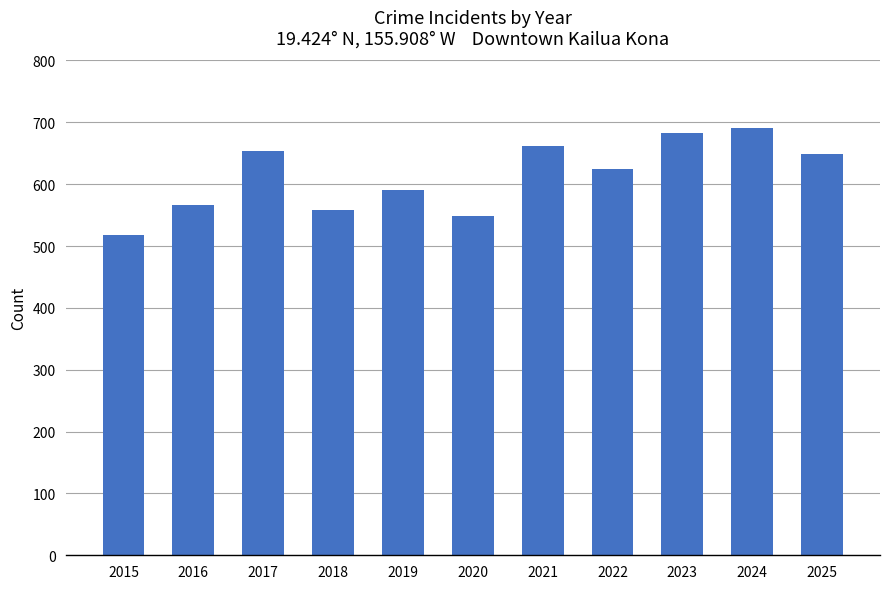

How many data points are less than 625?

5